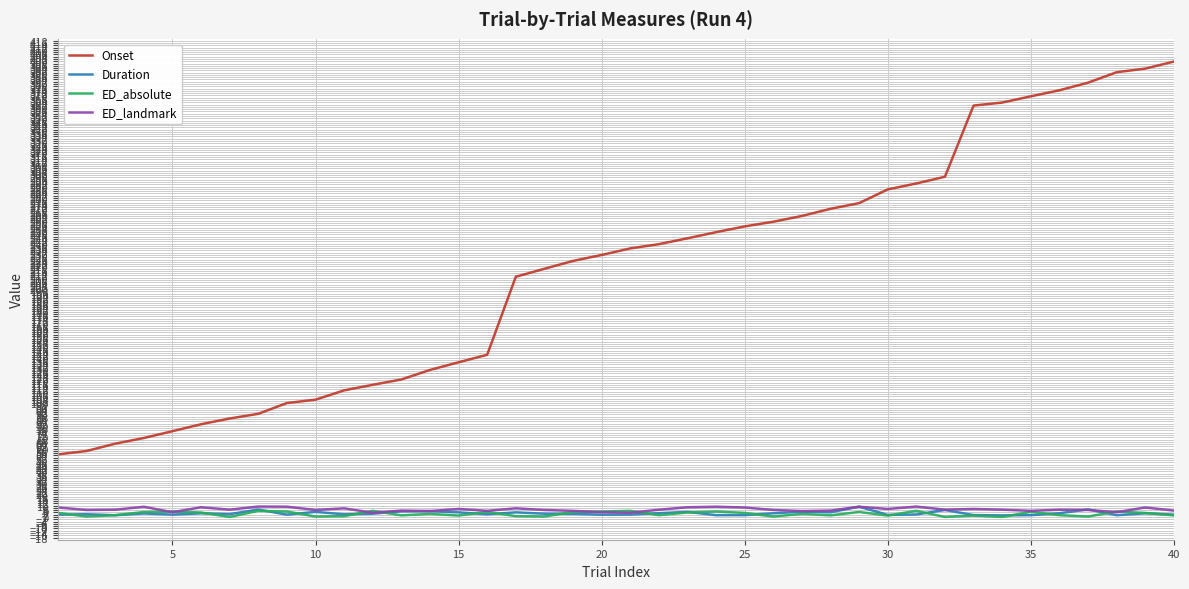

True or false: Duration and Onset intersect in this chart.

False